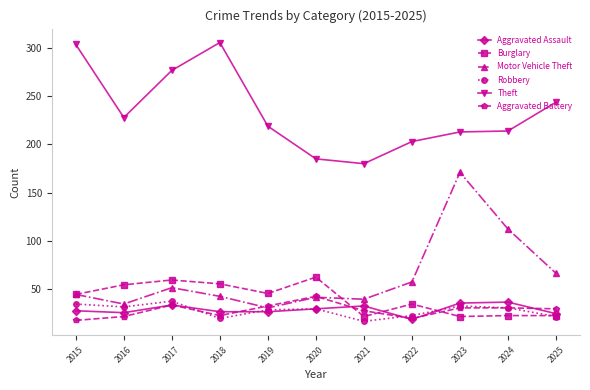

Does the chart display data point markers on the line(s)?

Yes